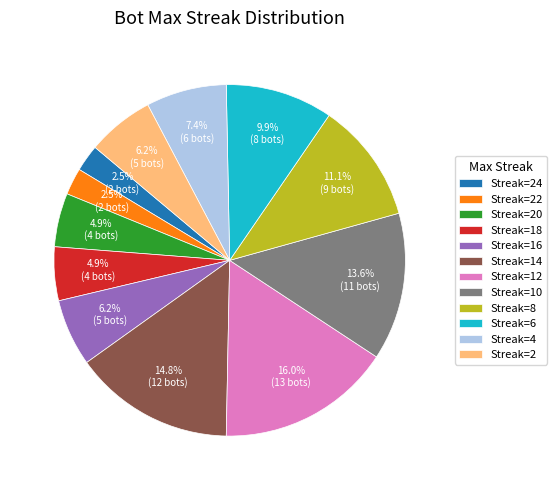

Is there any slice that represents more than half of the pie?

No